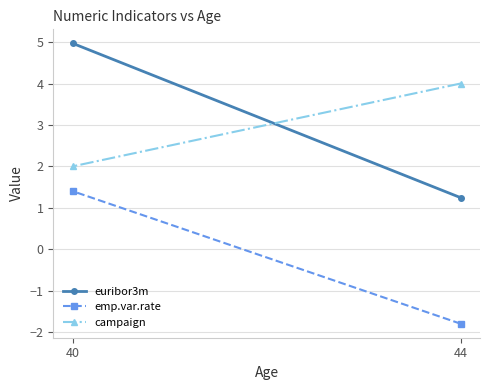

What is the difference between the emp.var.rate values at 44 and 40?

3.2